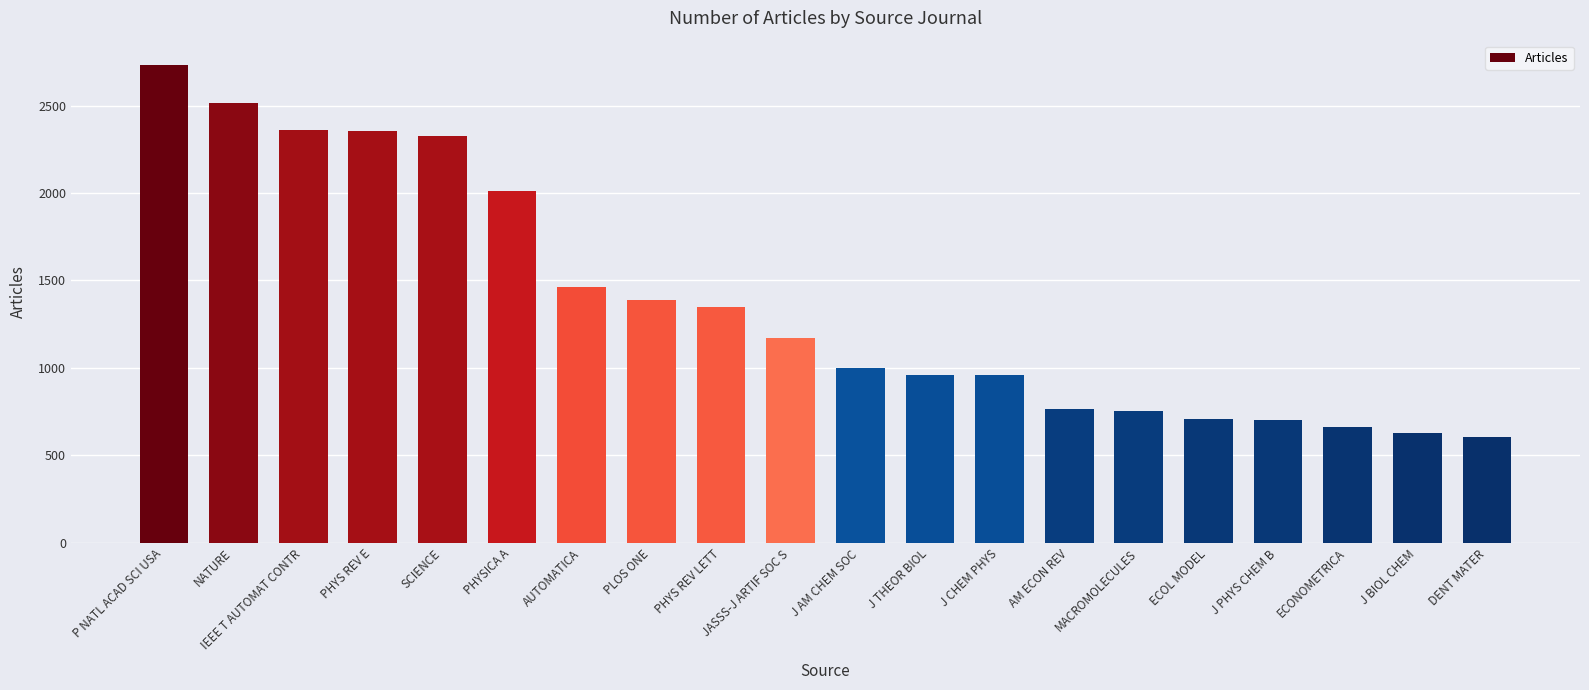

Are the bars grouped side by side (vs. stacked)?

No